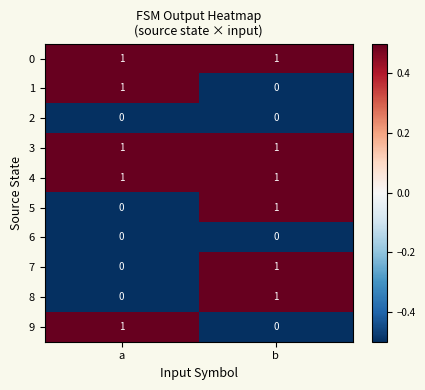

The value of 4 at a is 1. True or false?

True